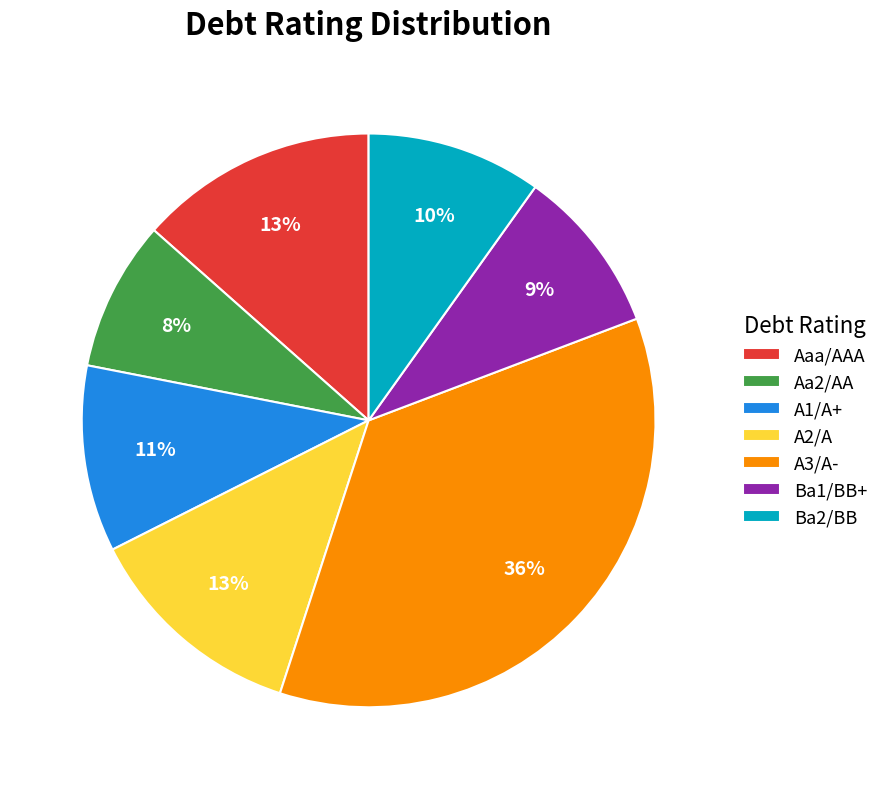

Is it true that A1/A+ is 19% of the pie?

False